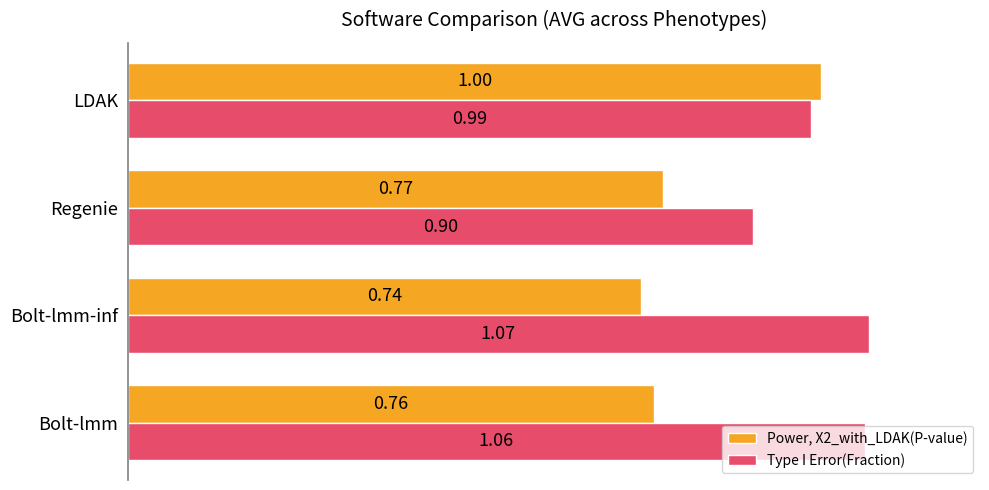

What is the total value across all series at LDAK?

2.0